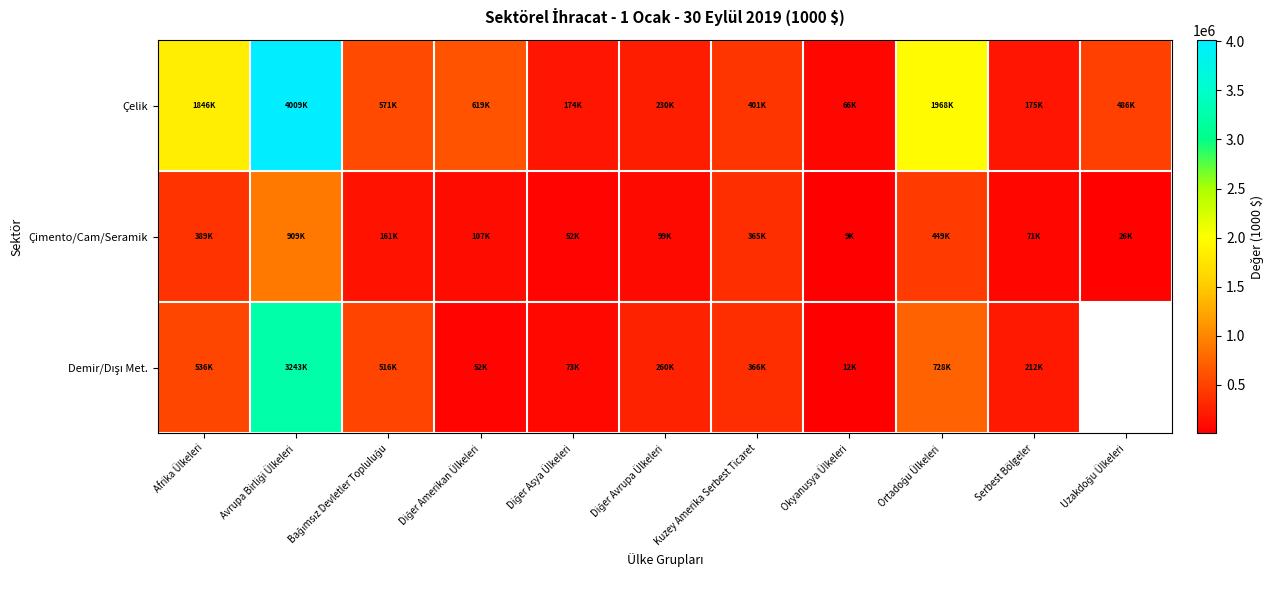

What is the difference between the second highest and second lowest values in the Çelik series?

1793423.8